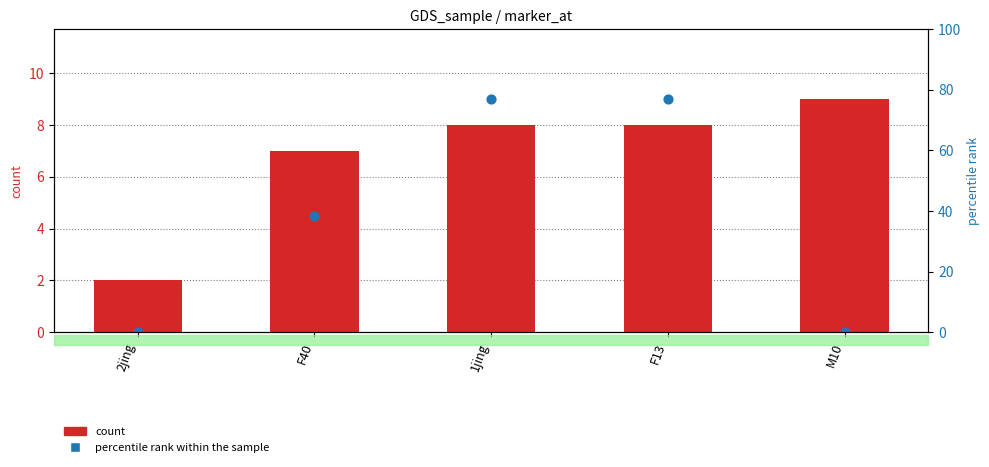

Which series contains the lowest Y value?

percentile rank within the sample